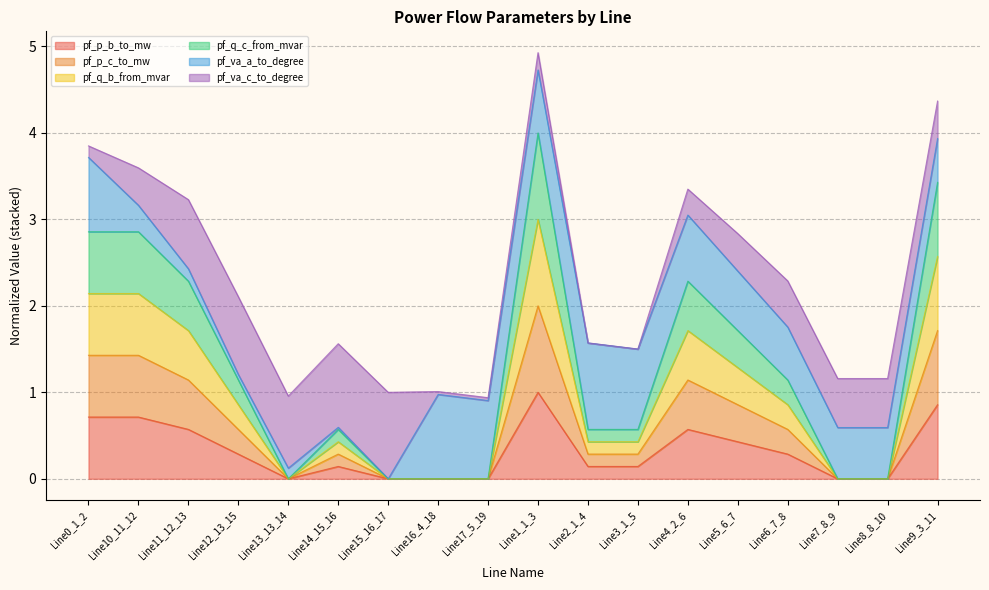

The pf_q_c_from_mvar series shows 0.9 at Line14_15_16. True or false?

False